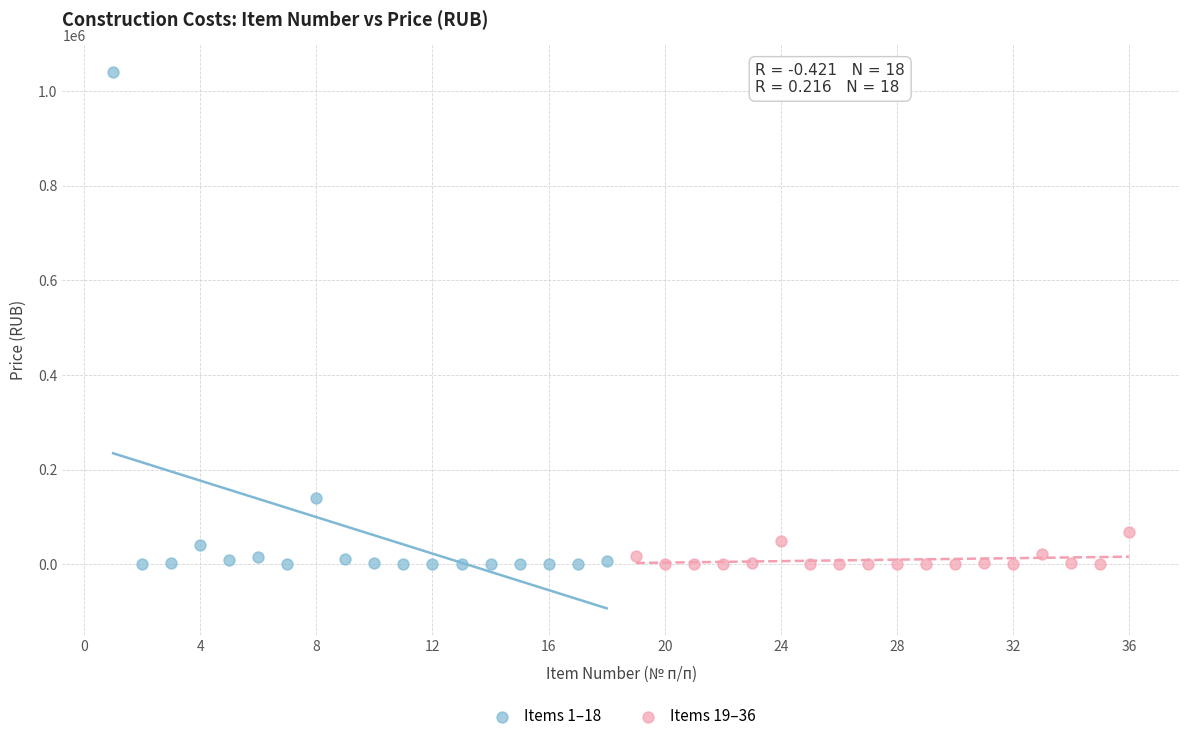

What are all the series names shown in the legend?

Items 1–18, Items 19–36